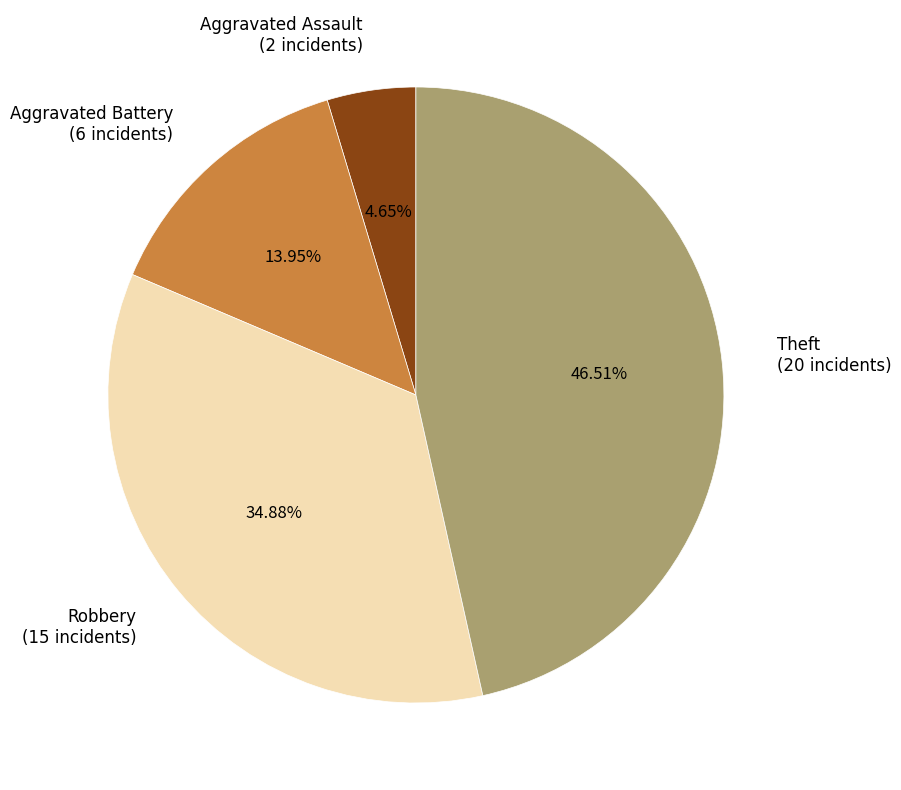

Is there a majority slice in this chart?

No